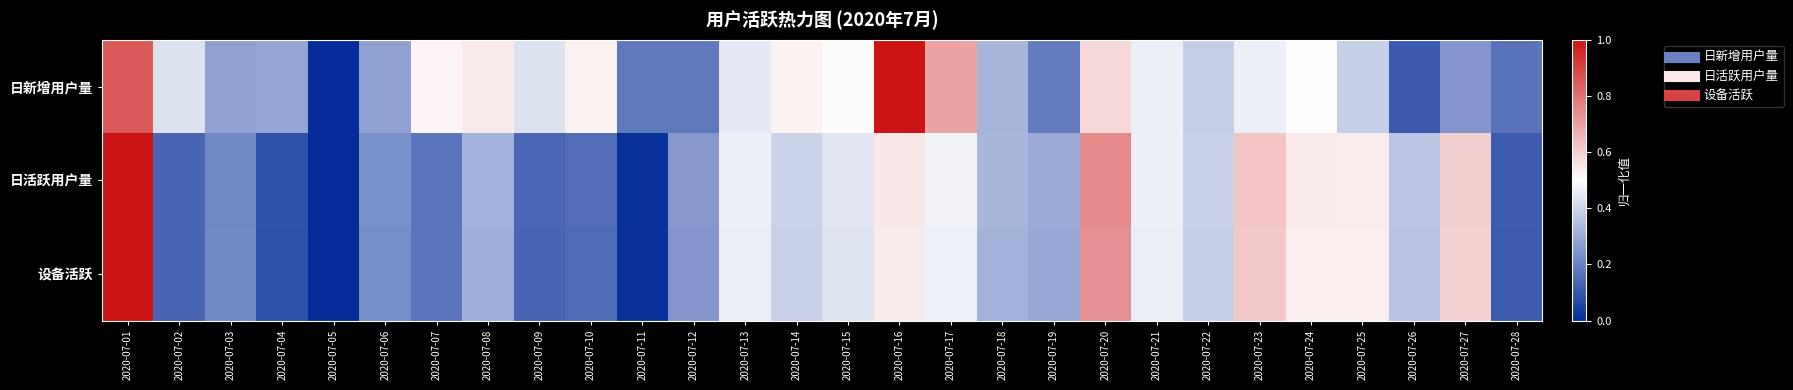

What is the maximum value shown in the chart?

1.0